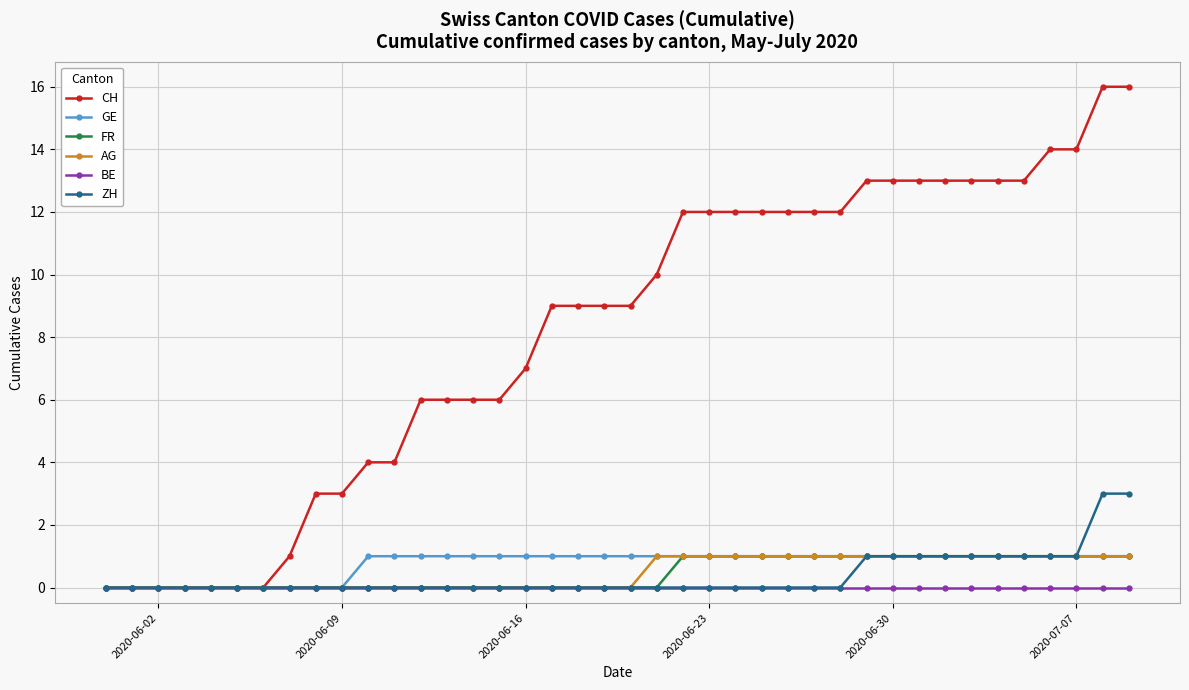

At how many categories does at least one series exceed 8?

23